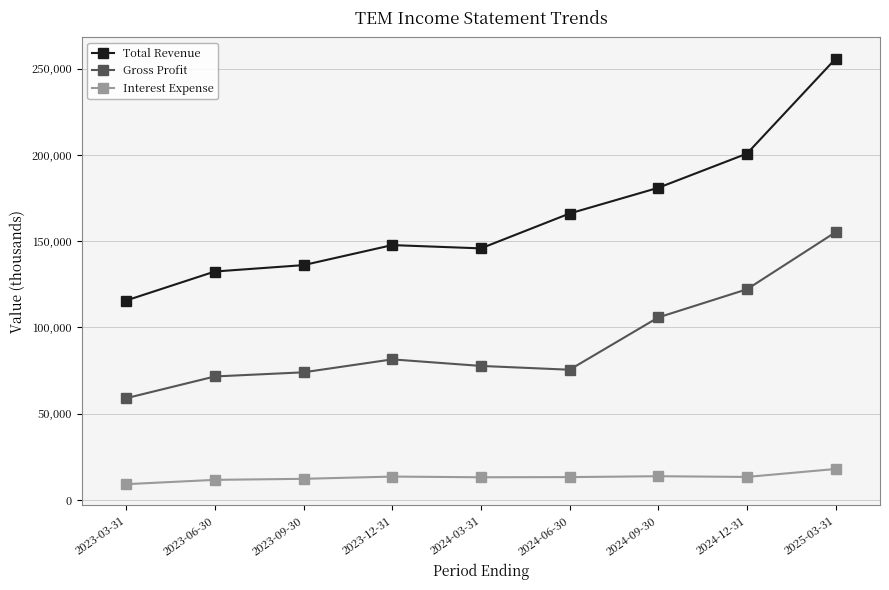

What is the smallest value displayed?

9200